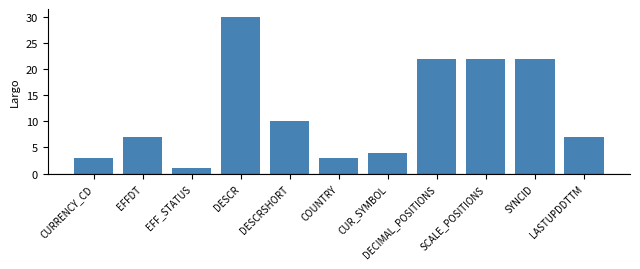

How many bars are there in total?

11